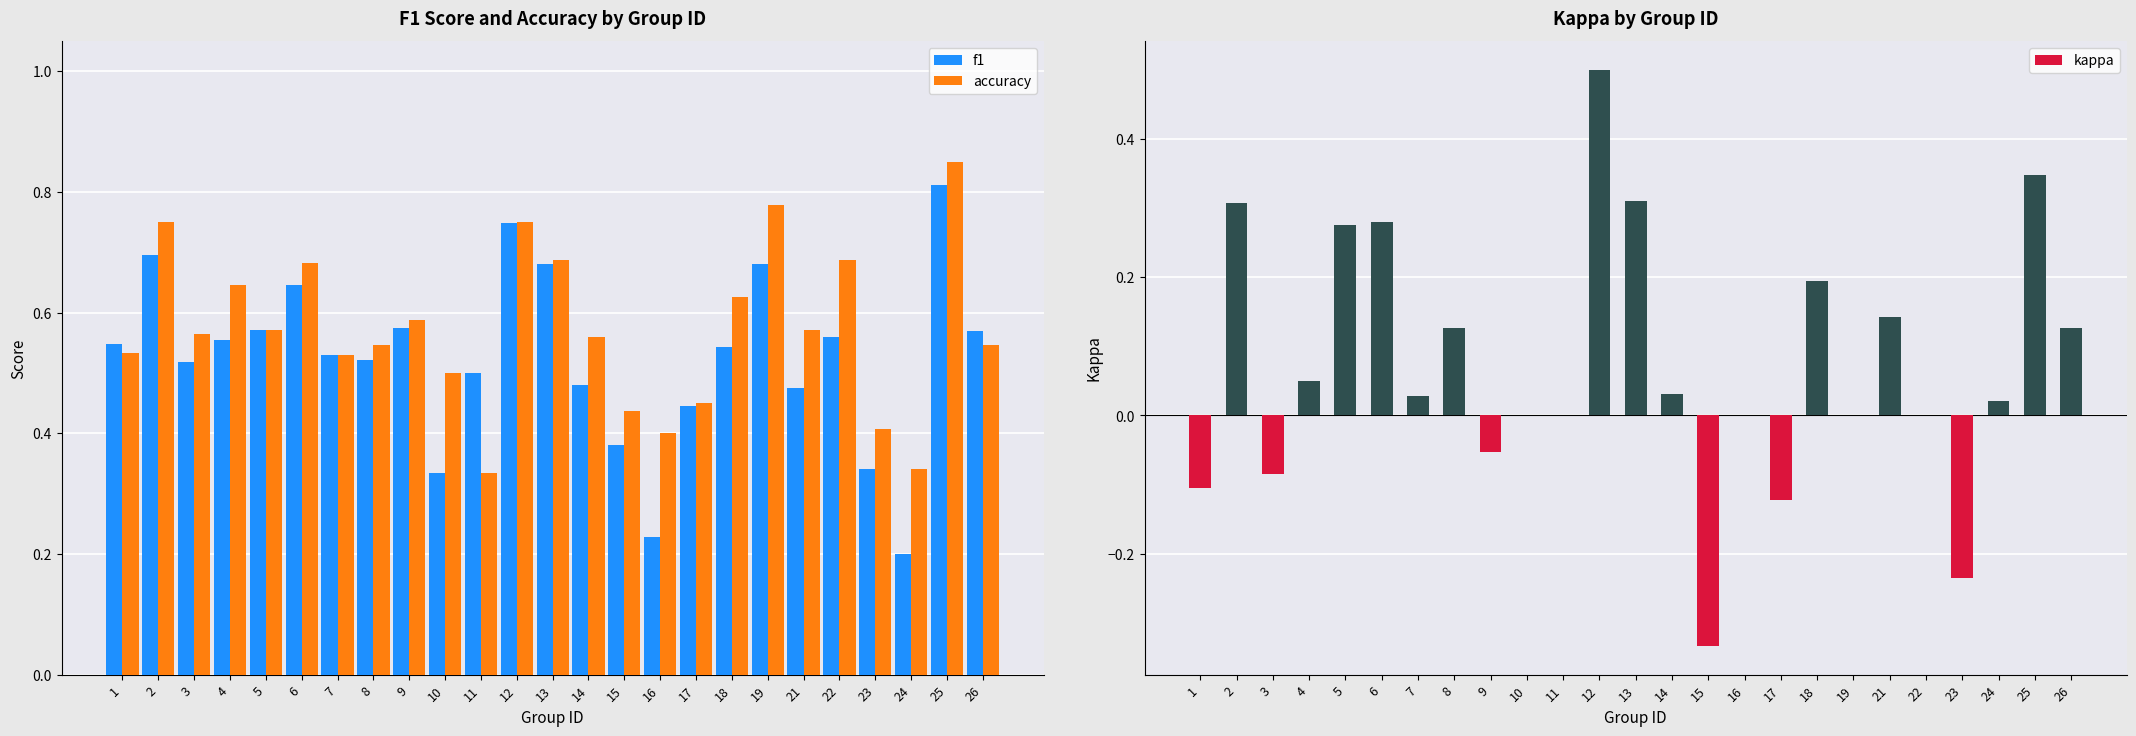

What is the sum of the accuracy values at 3 and 4?

1.2